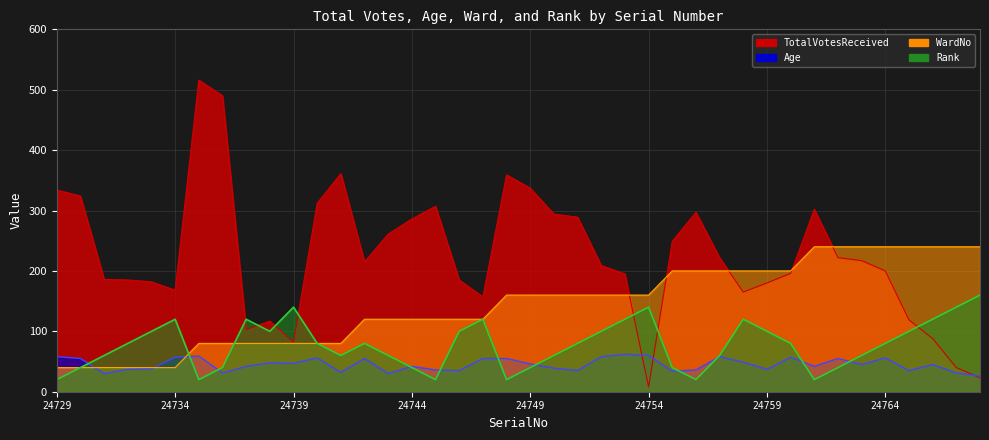

What is the difference between the highest and lowest values at 24756?

277